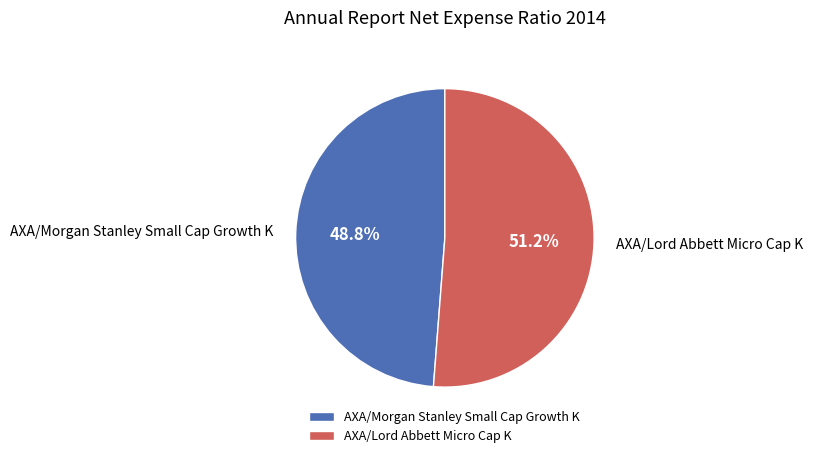

What is the ratio of the value at AXA/Morgan Stanley Small Cap Growth K to the value at AXA/Lord Abbett Micro Cap K?

1.0